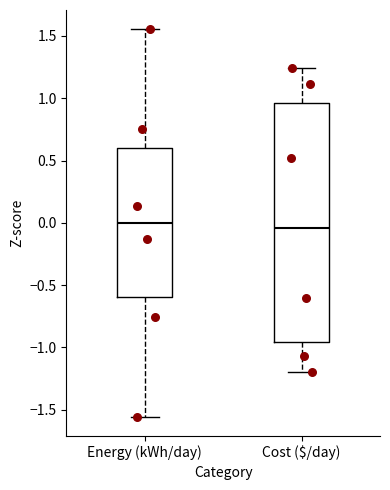

Which box is the tallest, from its lower edge to its upper edge?

Cost ($/day)